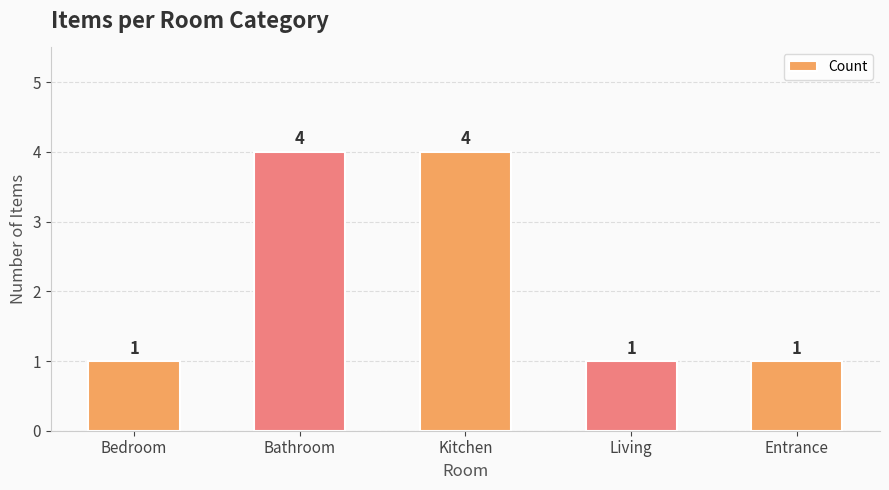

The chart shows a value of 6 at Kitchen. True or false?

False